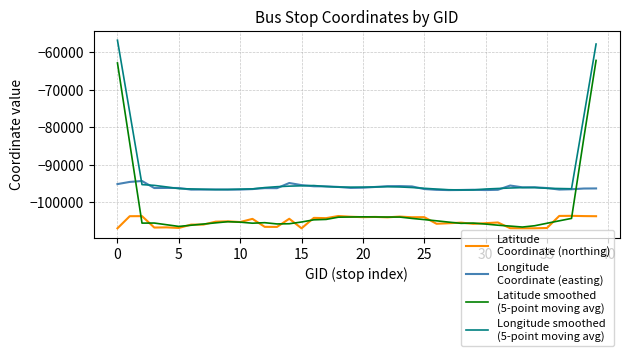

How many lines are shown in the chart?

4